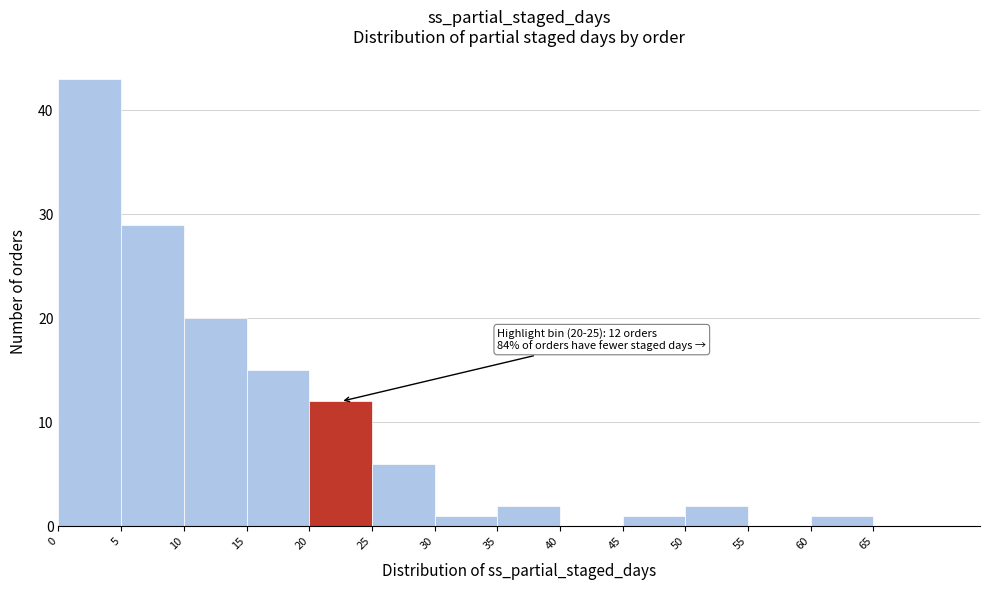

Which range on the x-axis has the tallest bar?

0 to 5